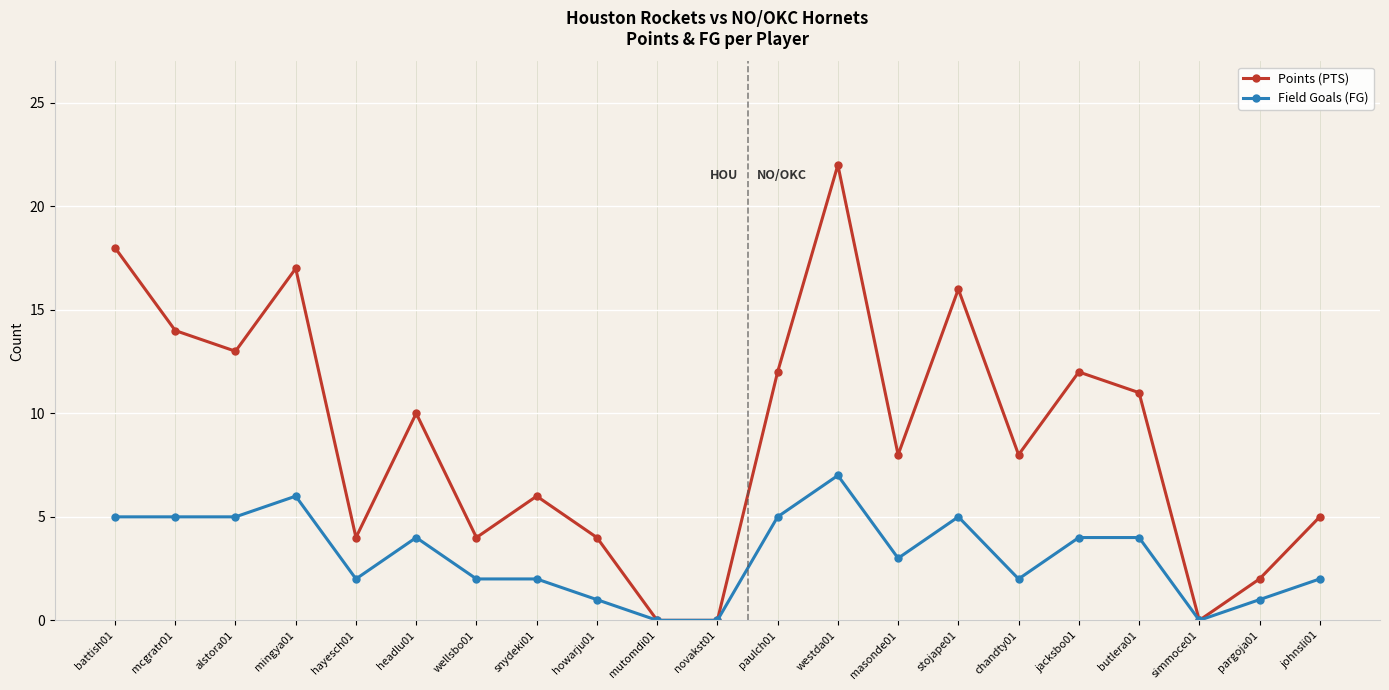

Which series has the largest total across all categories?

Points (PTS)